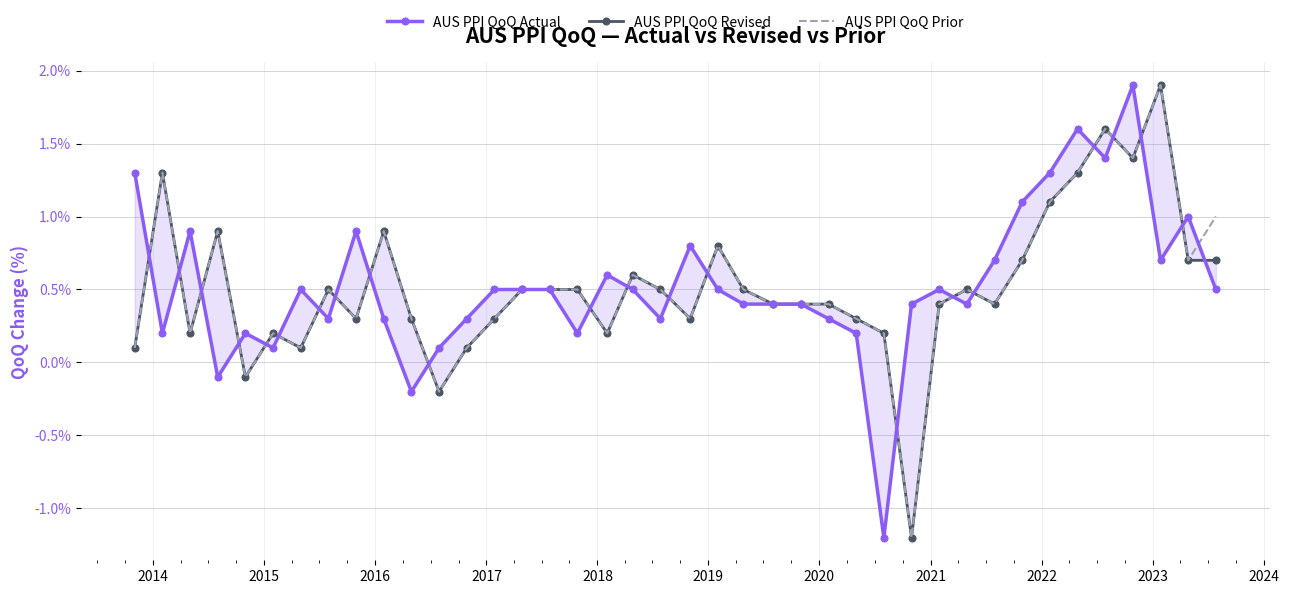

What is the lowest value of the AUS PPI QoQ Prior series?

-1.2